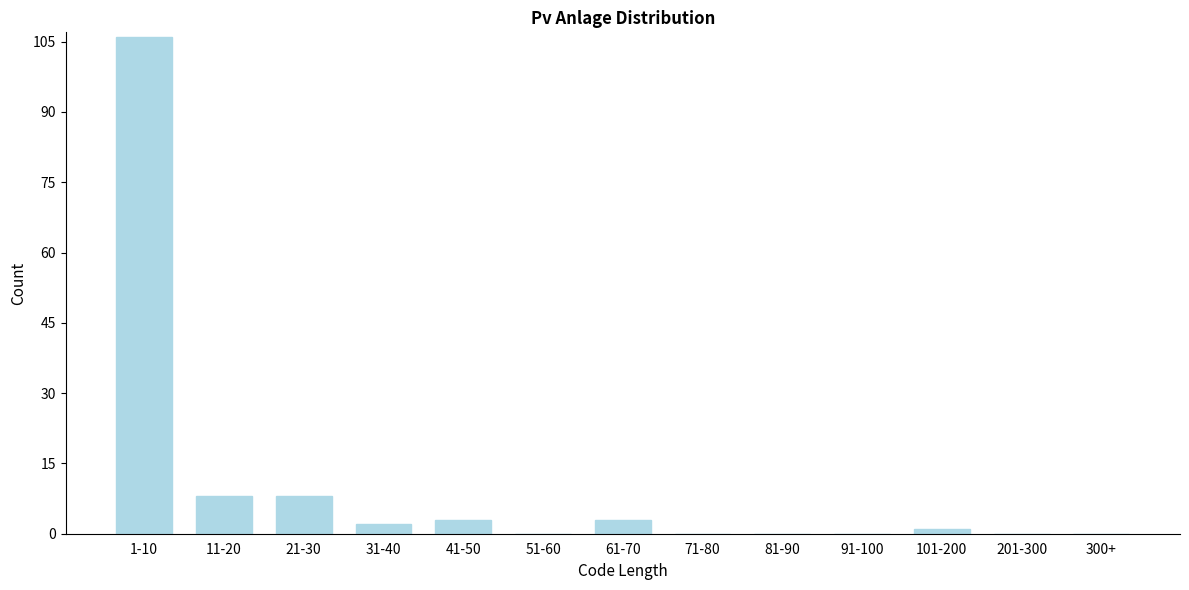

Reading left to right, extract all data points from this chart.

1-10=106	11-20=8	21-30=8	31-40=2	41-50=3	51-60=0	61-70=3	71-80=0	81-90=0	91-100=0	101-200=1	201-300=0	300+=0